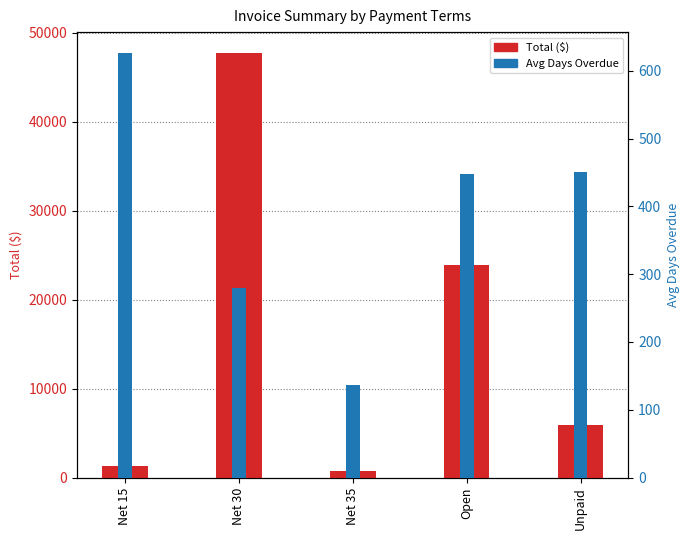

How many bars are there in each group?

2